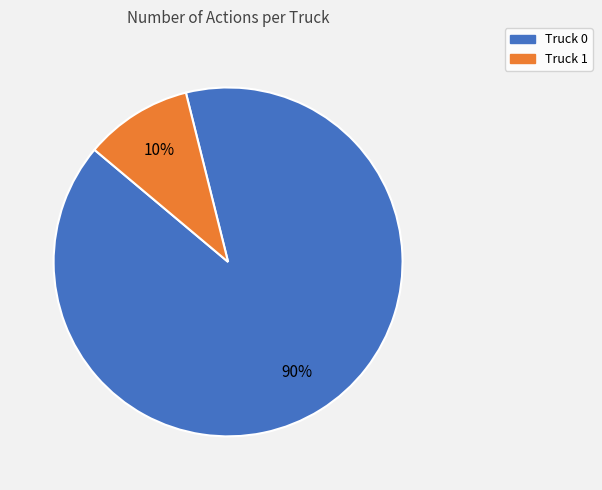

How many slices are in this pie chart?

2